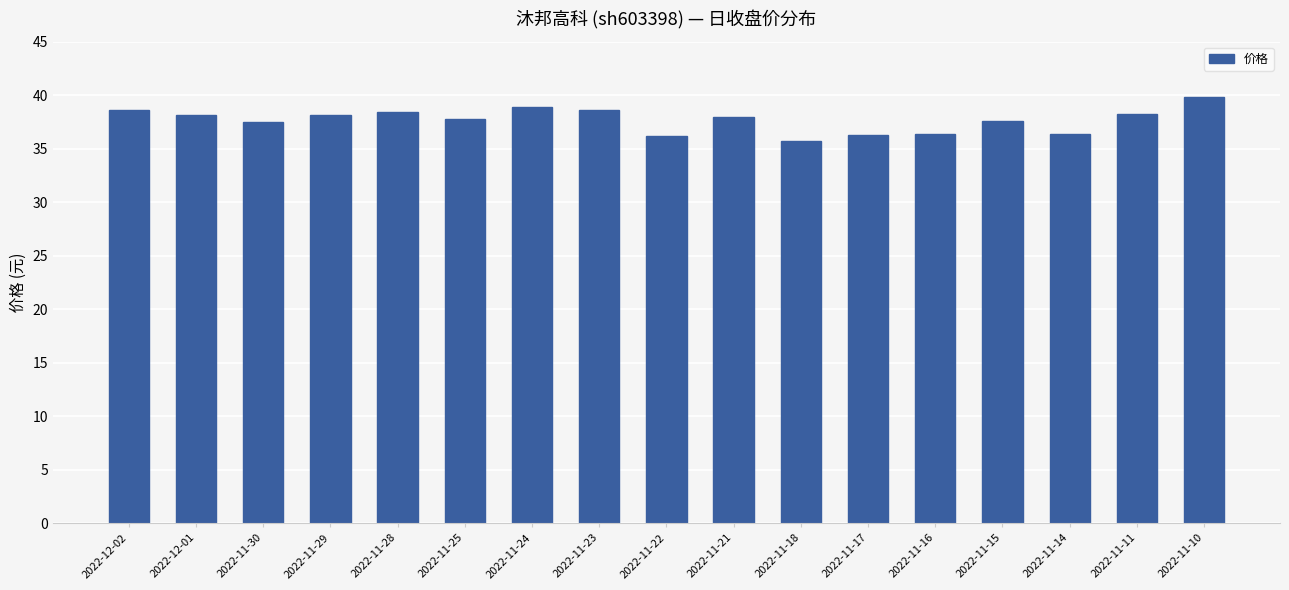

Is it true that the value at 2022-12-02 is 19.9?

False